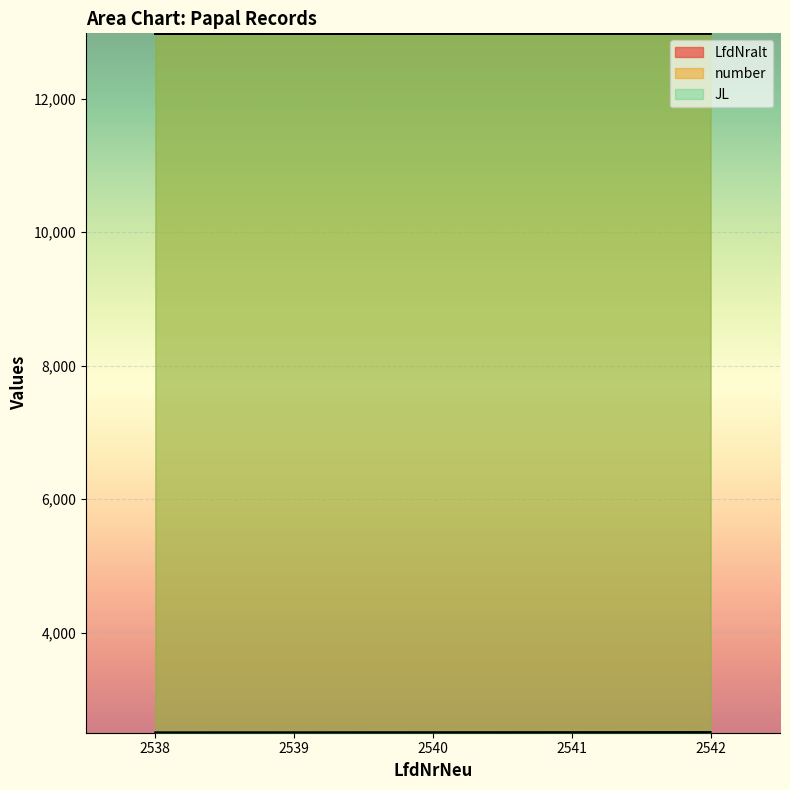

True or false: number has a value of 12969 at 2538.

True